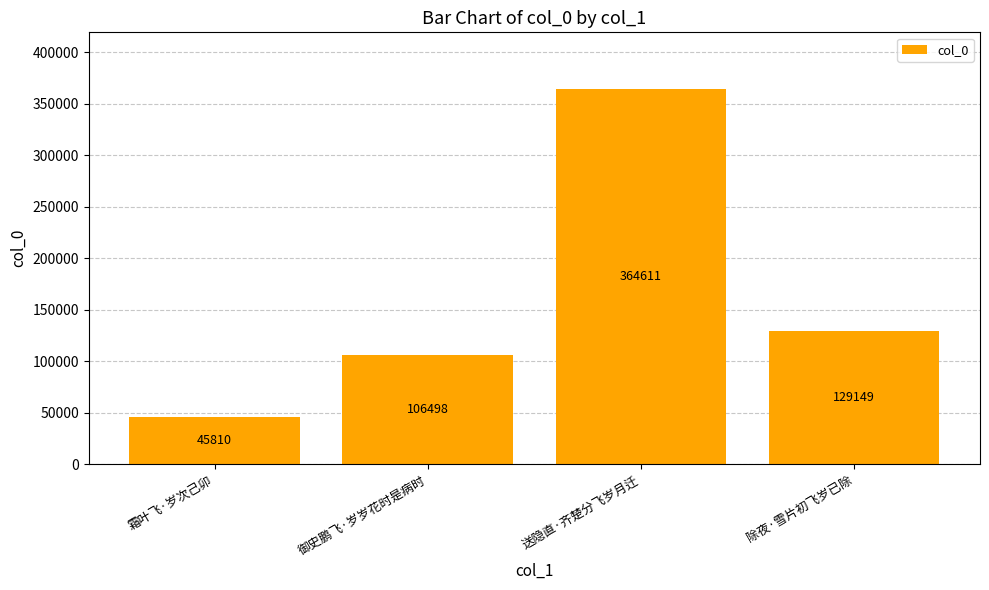

The value at 霜叶飞·岁次己卯 is 45810. True or false?

True